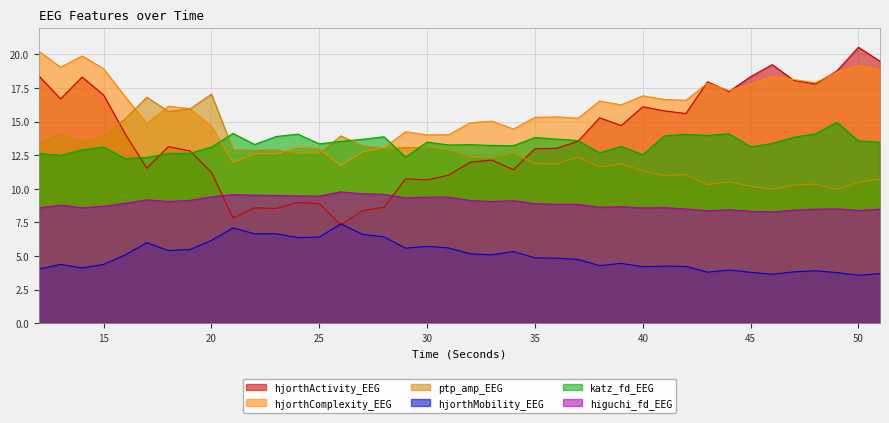

True or false: higuchi_fd_EEG and ptp_amp_EEG cross at least once.

False